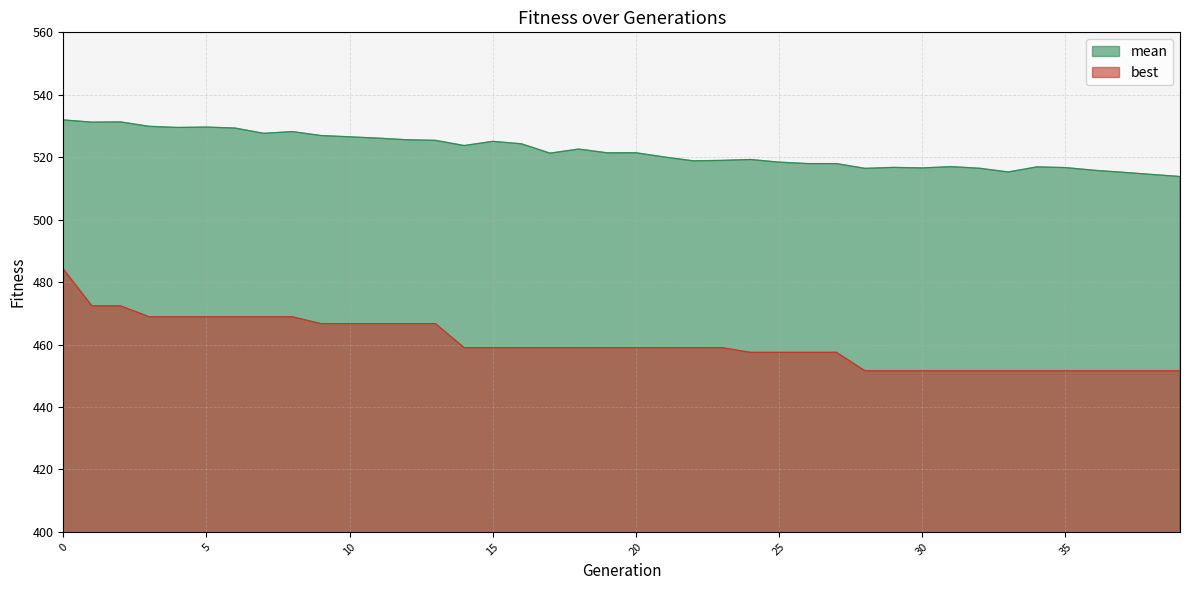

Reading left to right, transcribe all the data shown in this chart.

mean: 0=531.9	1=531.2	2=531.3	3=529.9	4=529.5	5=529.7	6=529.3	7=527.7	8=528.2	9=526.9	10=526.5	11=526.1	12=525.6	13=525.4	14=523.7	15=525.1	16=524.3	17=521.3	18=522.6	19=521.4	20=521.4	21=520.1	22=518.8	23=519.0	24=519.3	25=518.4	26=518.0	27=518.0	28=516.4	29=516.7	30=516.6	31=517.0	32=516.5	33=515.3	34=516.9	35=516.7	36=515.8	37=515.2	38=514.5	39=513.8
best: 0=484.2	1=472.4	2=472.4	3=468.9	4=468.9	5=468.9	6=468.9	7=468.9	8=468.9	9=466.7	10=466.7	11=466.7	12=466.7	13=466.7	14=459.0	15=459.0	16=459.0	17=459.0	18=459.0	19=459.0	20=459.0	21=459.0	22=459.0	23=459.0	24=457.5	25=457.5	26=457.5	27=457.5	28=451.6	29=451.6	30=451.6	31=451.6	32=451.6	33=451.6	34=451.6	35=451.6	36=451.6	37=451.6	38=451.6	39=451.6